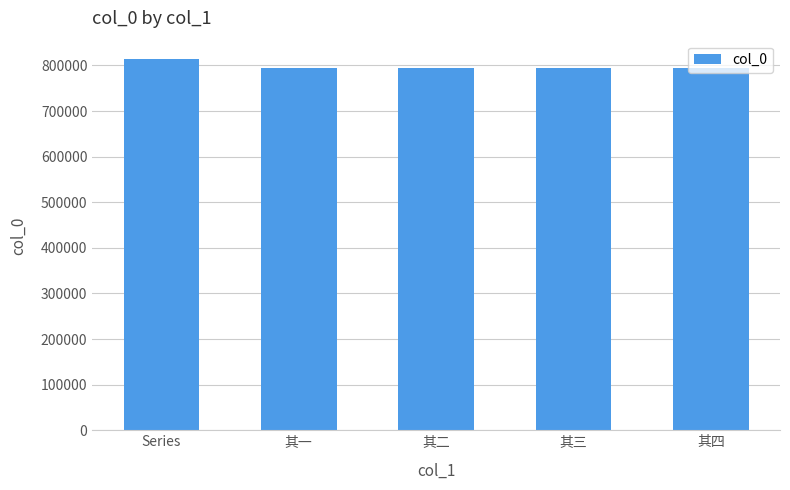

The chart shows a value of 248341 at 其三. True or false?

False